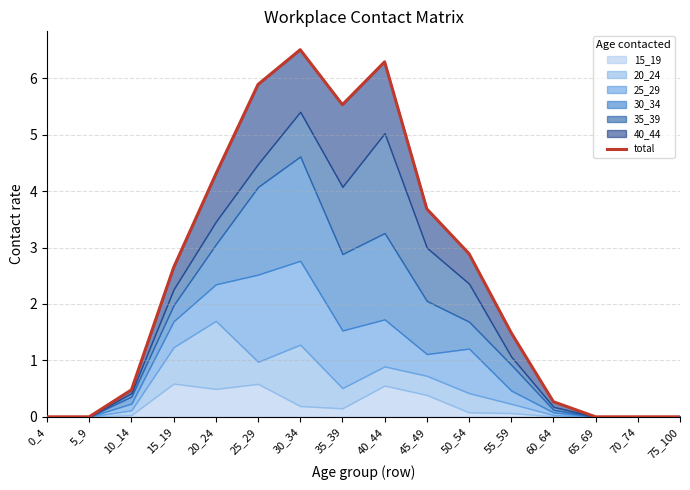

Reading right to left, what are all the values shown in this chart?

75_100=0.0	70_74=0.0	65_69=0.0	60_64=0.3	55_59=1.5	50_54=2.9	45_49=3.7	40_44=6.3	35_39=5.5	30_34=6.5	25_29=5.9	20_24=4.3	15_19=2.6	10_14=0.5	5_9=0.0	0_4=0.0